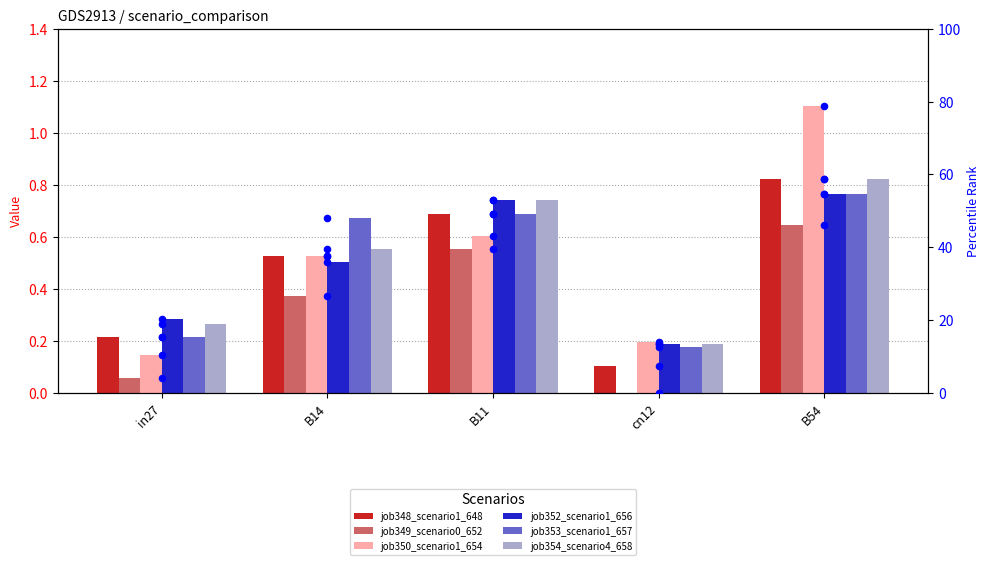

What is the total value across all series at cn12?

0.9